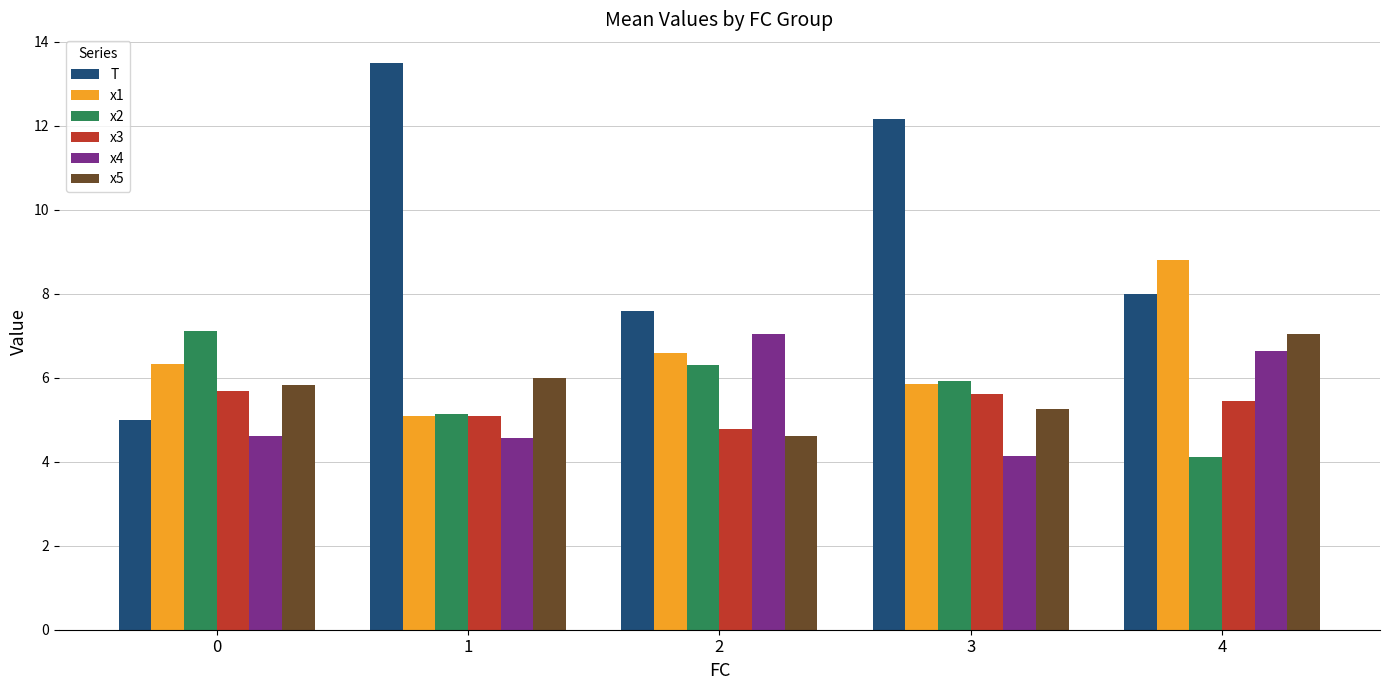

Reading left to right, what are all the values shown in this chart?

T: 5.0	13.5	7.6	12.2	8.0
x1: 6.3	5.1	6.6	5.9	8.8
x2: 7.1	5.1	6.3	5.9	4.1
x3: 5.7	5.1	4.8	5.6	5.5
x4: 4.6	4.6	7.0	4.1	6.6
x5: 5.8	6.0	4.6	5.2	7.0